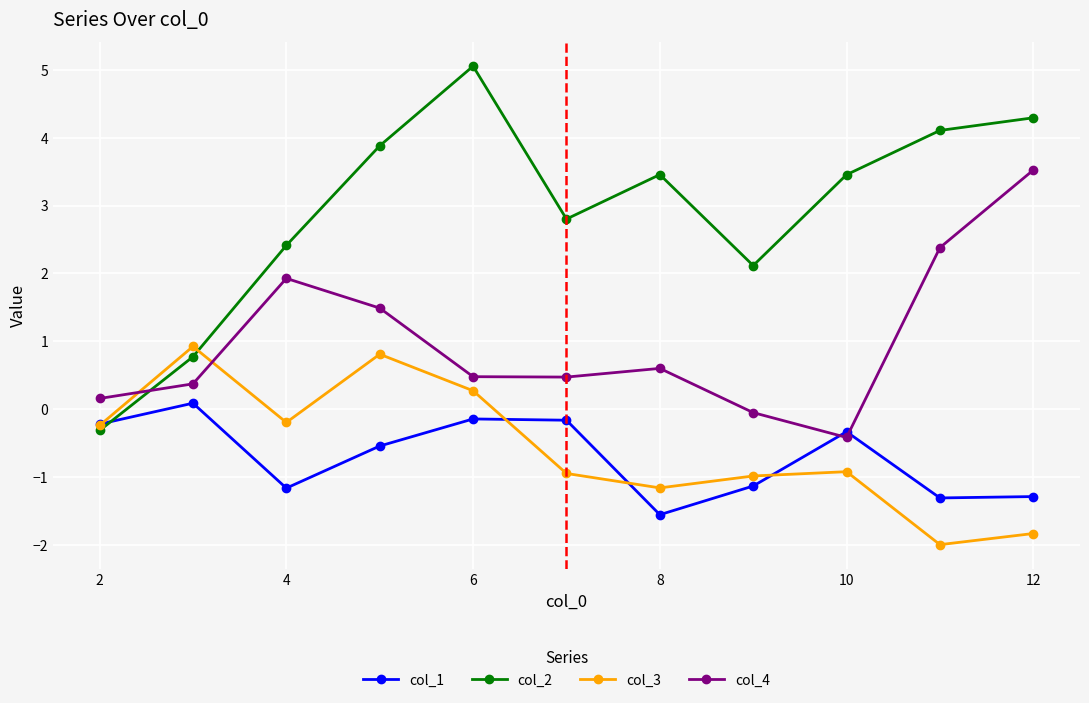

Which series has the largest total across all categories?

col_2